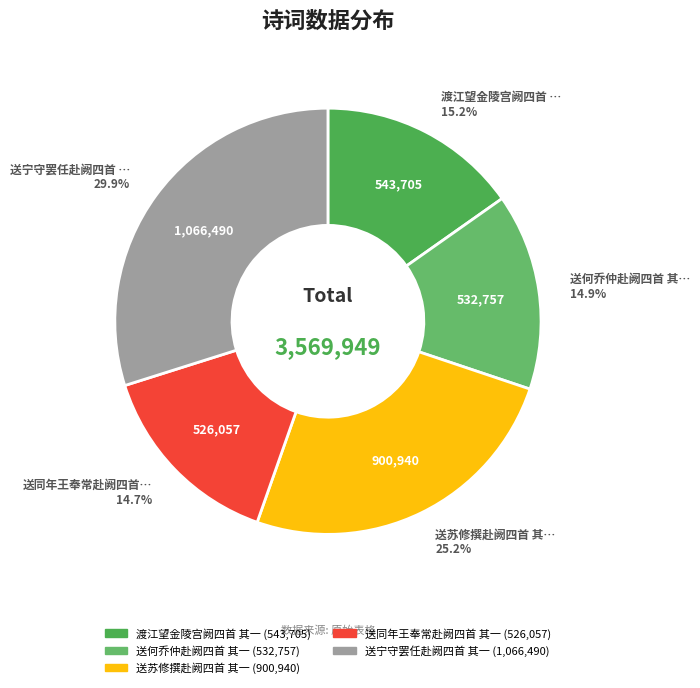

Which slice is the smallest?

送同年王奉常赴阙四首 其一